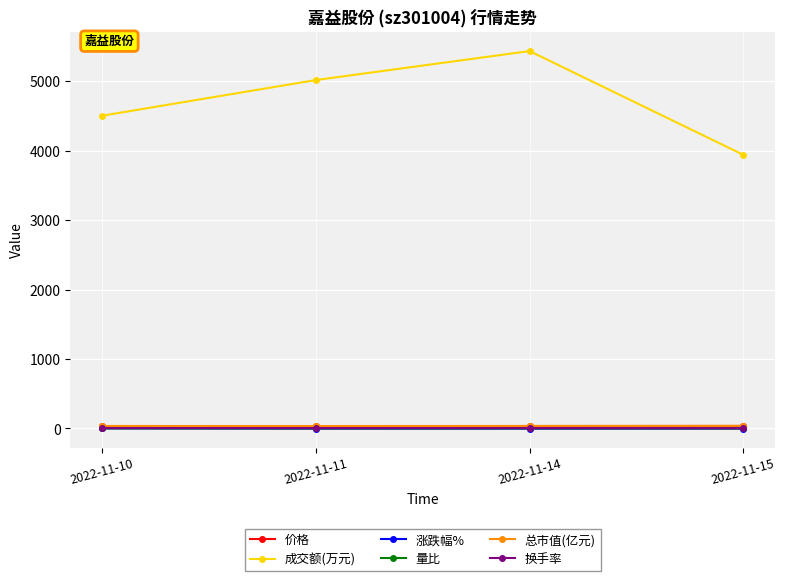

What is the total value across all series at 2022-11-11?

5090.1